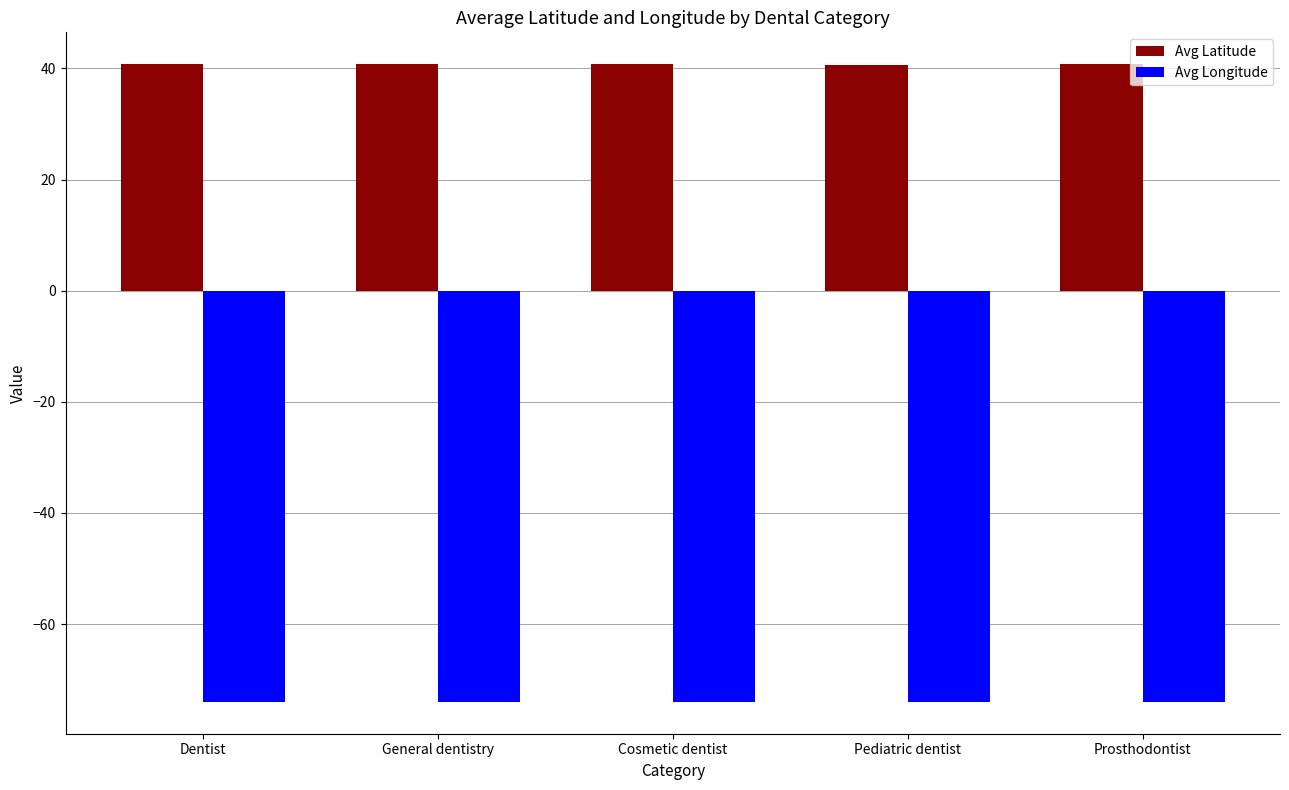

Is the value of Avg Latitude at Prosthodontist greater than the value of Avg Longitude at Cosmetic dentist?

Yes